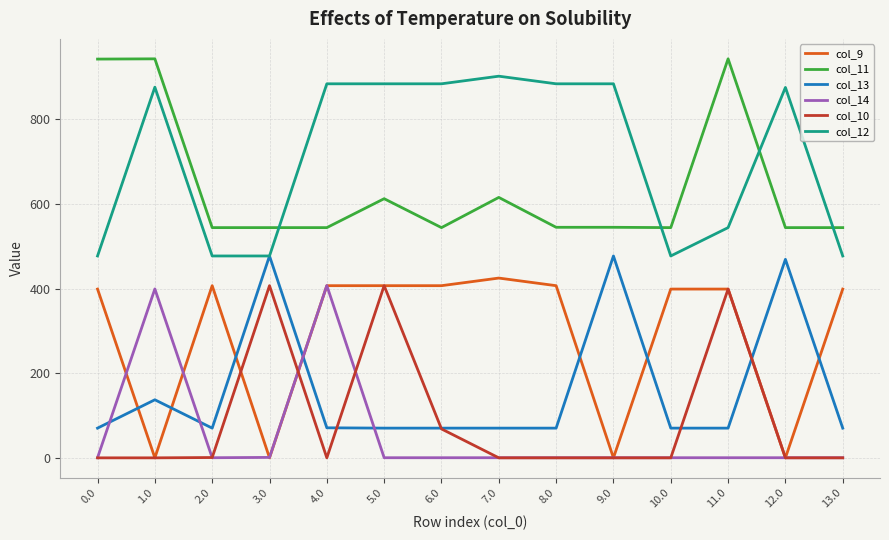

What position from the left is 13.0?

14